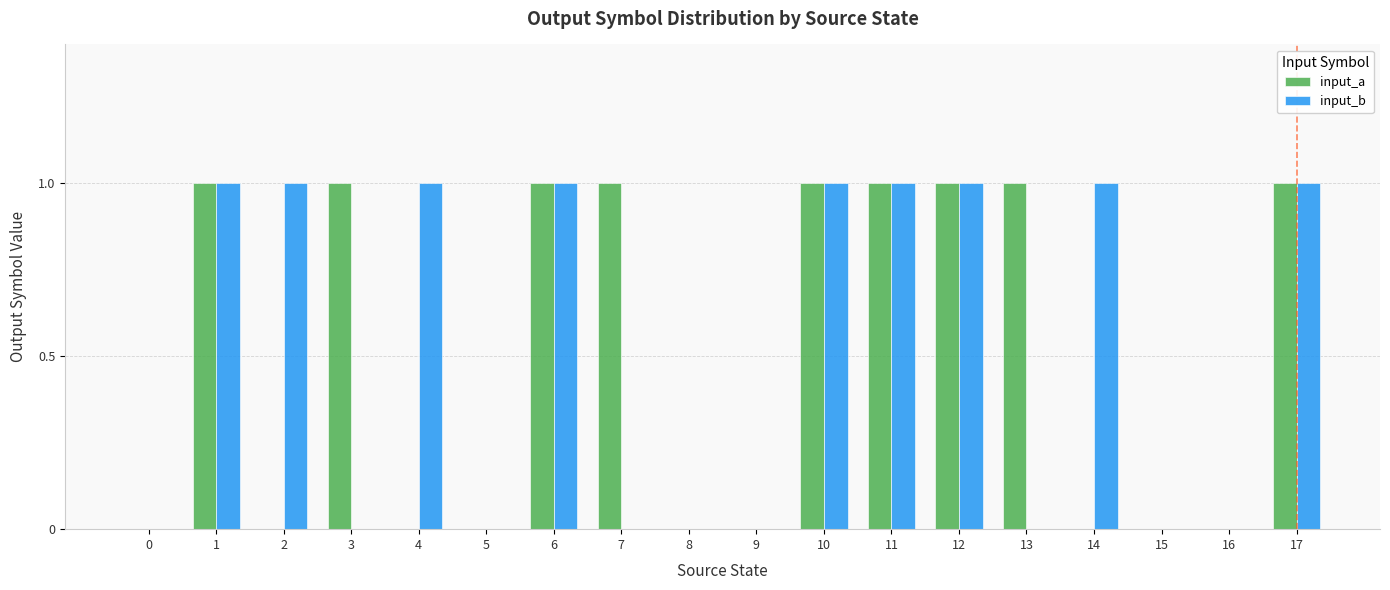

Count the number of data series in this chart.

2